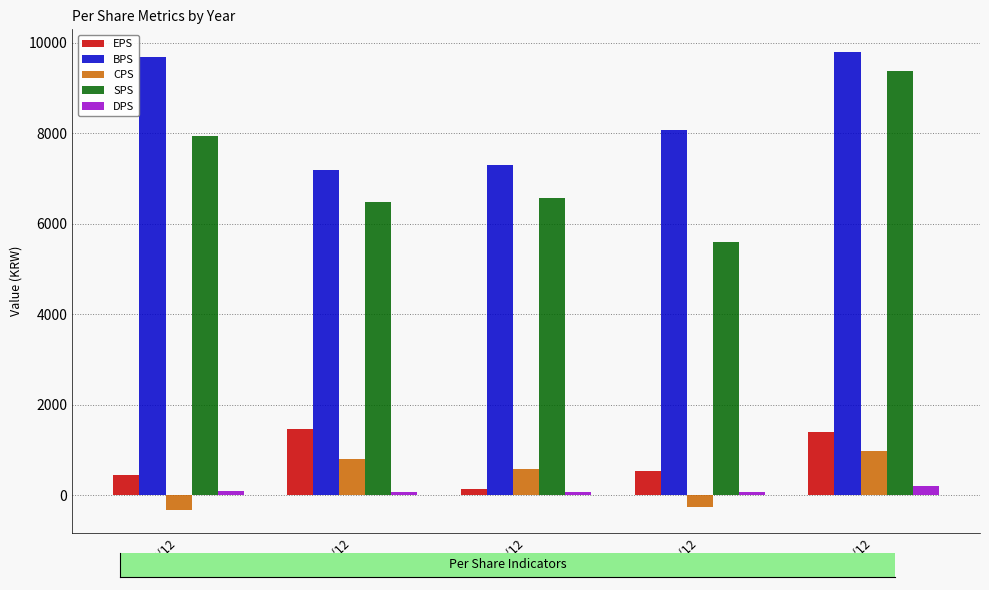

Which series changed the most between 2017/12 and 2019/12?

BPS